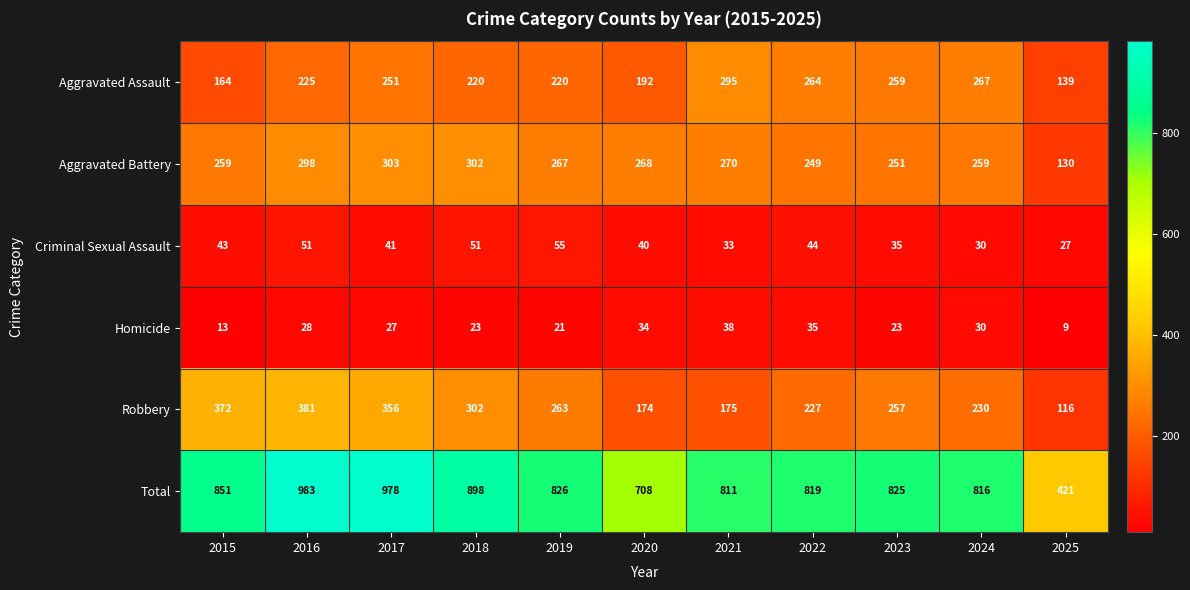

Where is Total nearest to the value 702?

2020